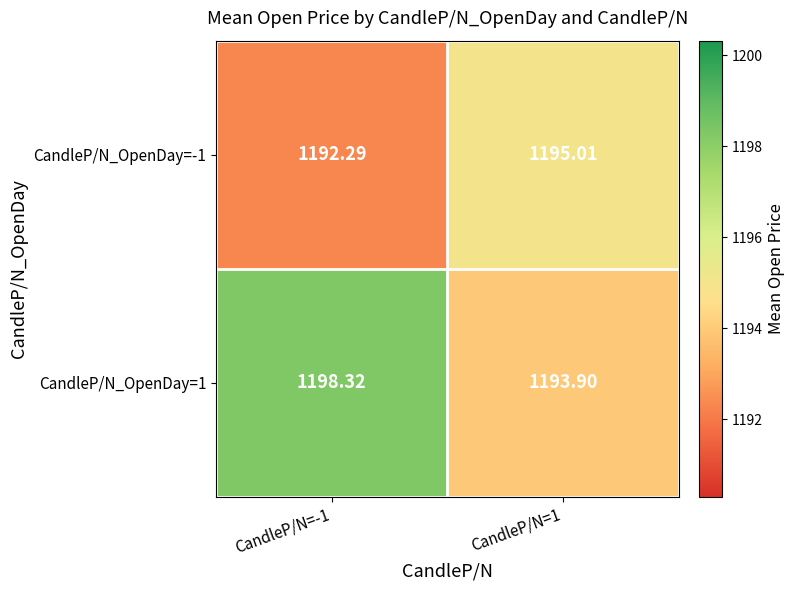

Rank the series by their maximum value, from lowest to highest.

CandleP/N_OpenDay=-1, CandleP/N_OpenDay=1